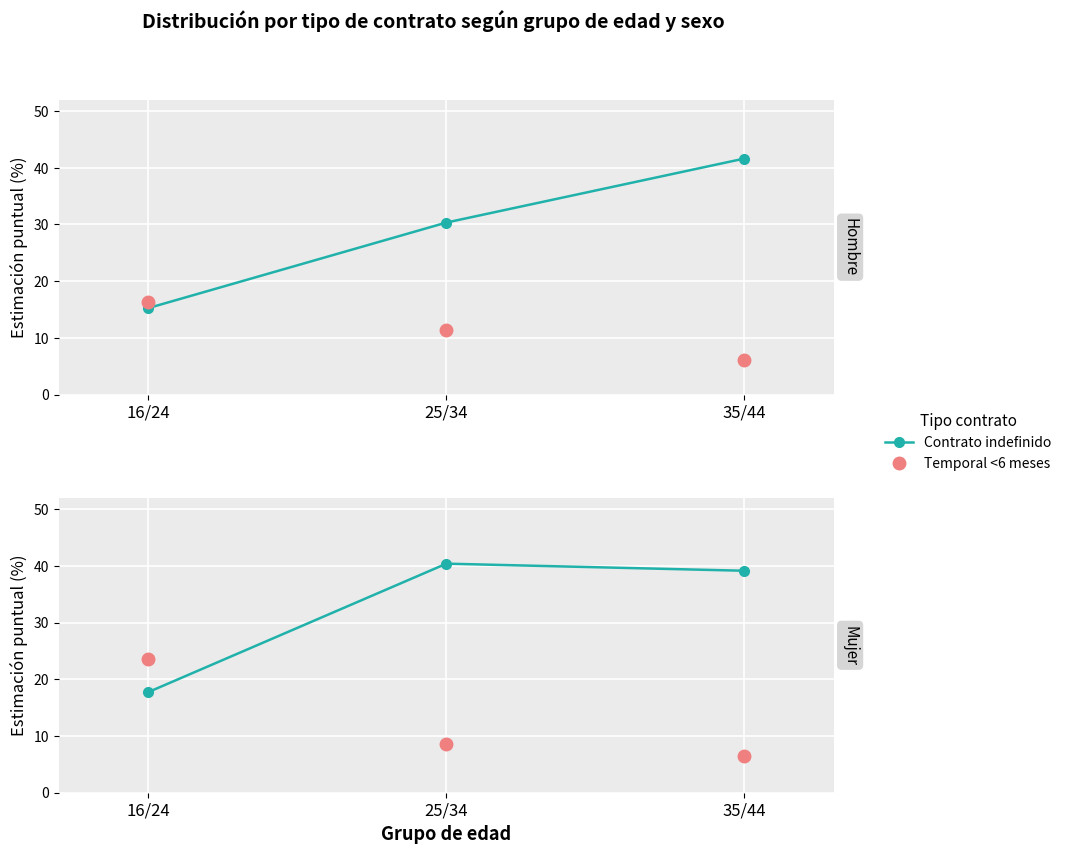

What value does the Contrato indefinido series have at 35/44?

39.1